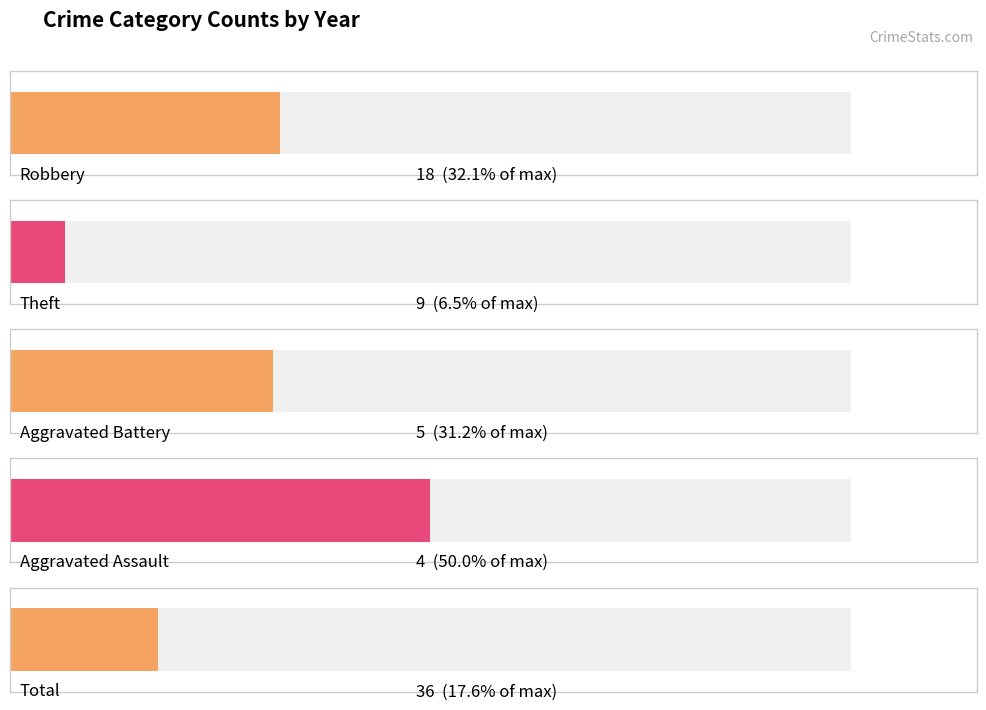

The Theft series shows 13 at 2025. True or false?

False